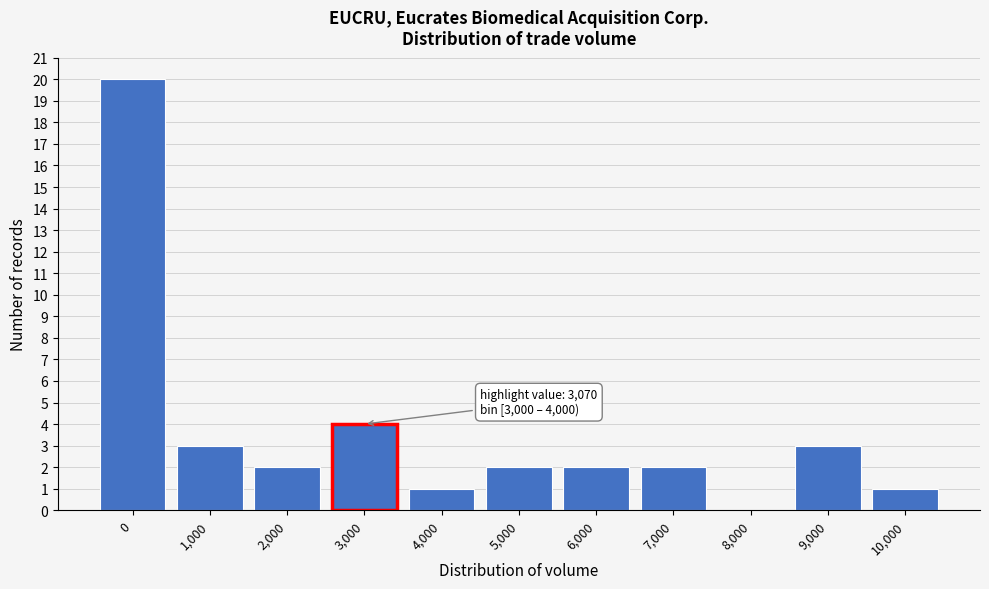

Reading left to right, extract all data points from this chart.

0=20	1,000=3	2,000=2	3,000=4	4,000=1	5,000=2	6,000=2	7,000=2	8,000=0	9,000=3	10,000=1